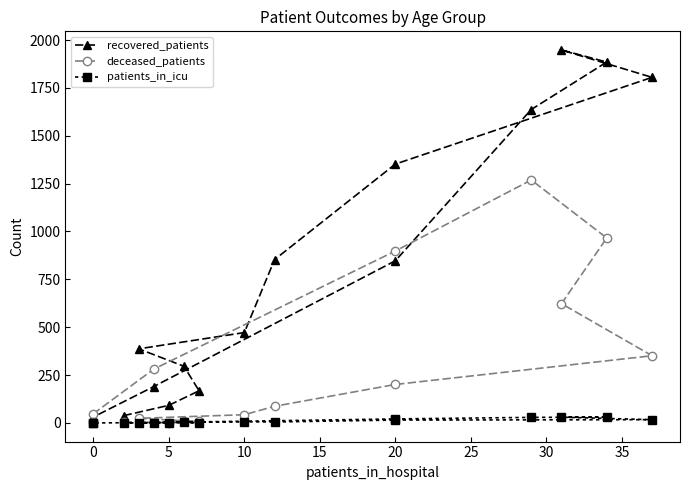

The recovered_patients series shows 597 at 10. True or false?

False